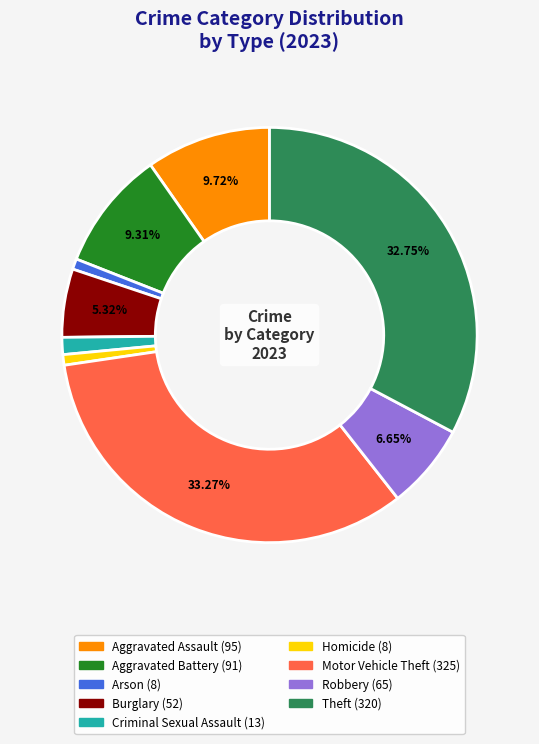

Approximately how many times larger is the value at Aggravated Assault compared to Aggravated Battery?

1.0